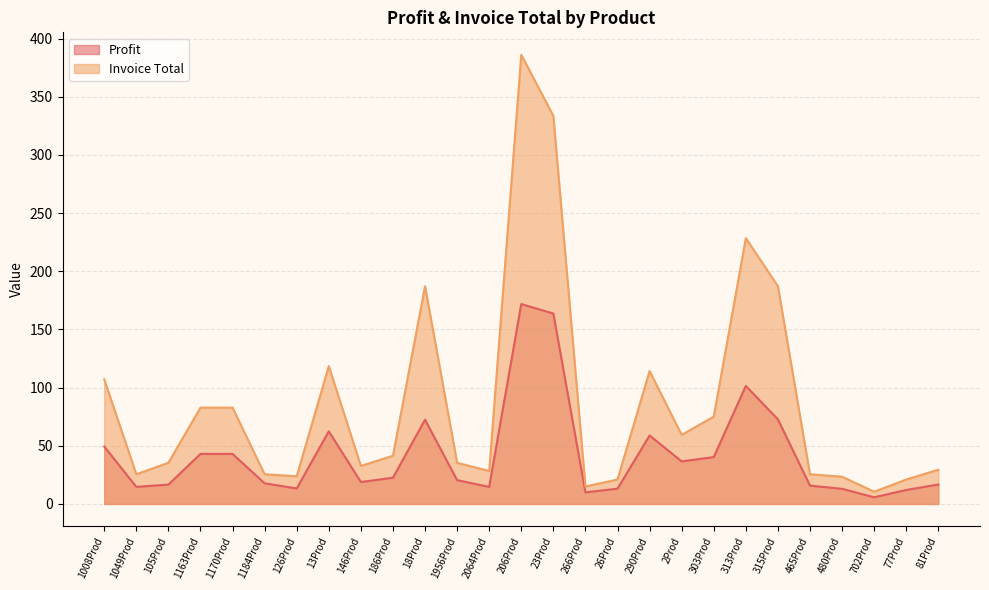

Reading left to right, list all the values displayed in this chart.

Profit: 1008Prod=49.4	1049Prod=14.7	105Prod=16.6	1163Prod=43.0	1170Prod=43.0	1184Prod=17.7	126Prod=13.3	13Prod=62.4	146Prod=18.9	186Prod=22.5	18Prod=72.4	1956Prod=20.5	2064Prod=14.6	206Prod=171.8	23Prod=163.7	266Prod=9.9	26Prod=13.1	290Prod=58.8	2Prod=36.6	303Prod=40.3	313Prod=101.4	315Prod=72.8	465Prod=15.8	480Prod=13.0	702Prod=5.7	77Prod=12.0	81Prod=16.7
Invoice Total: 1008Prod=107.1	1049Prod=25.5	105Prod=35.4	1163Prod=82.8	1170Prod=82.8	1184Prod=25.5	126Prod=23.8	13Prod=118.5	146Prod=32.7	186Prod=41.4	18Prod=187.2	1956Prod=35.4	2064Prod=28.3	206Prod=386.1	23Prod=333.6	266Prod=15.0	26Prod=21.0	290Prod=114.2	2Prod=59.4	303Prod=75.0	313Prod=228.5	315Prod=187.2	465Prod=25.5	480Prod=23.4	702Prod=10.5	77Prod=21.0	81Prod=29.4